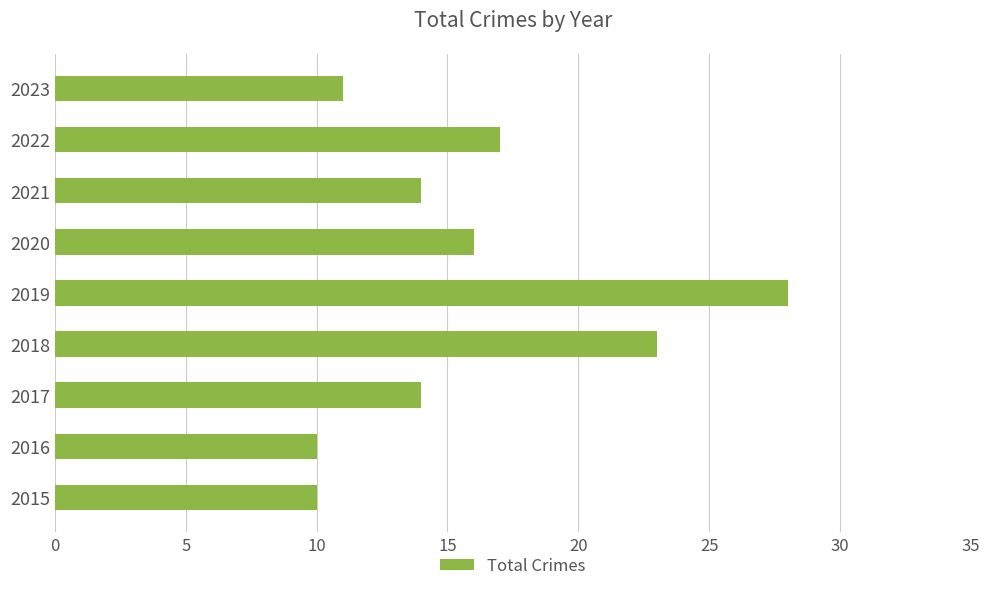

The chart shows a value of 10 at 2015. True or false?

True